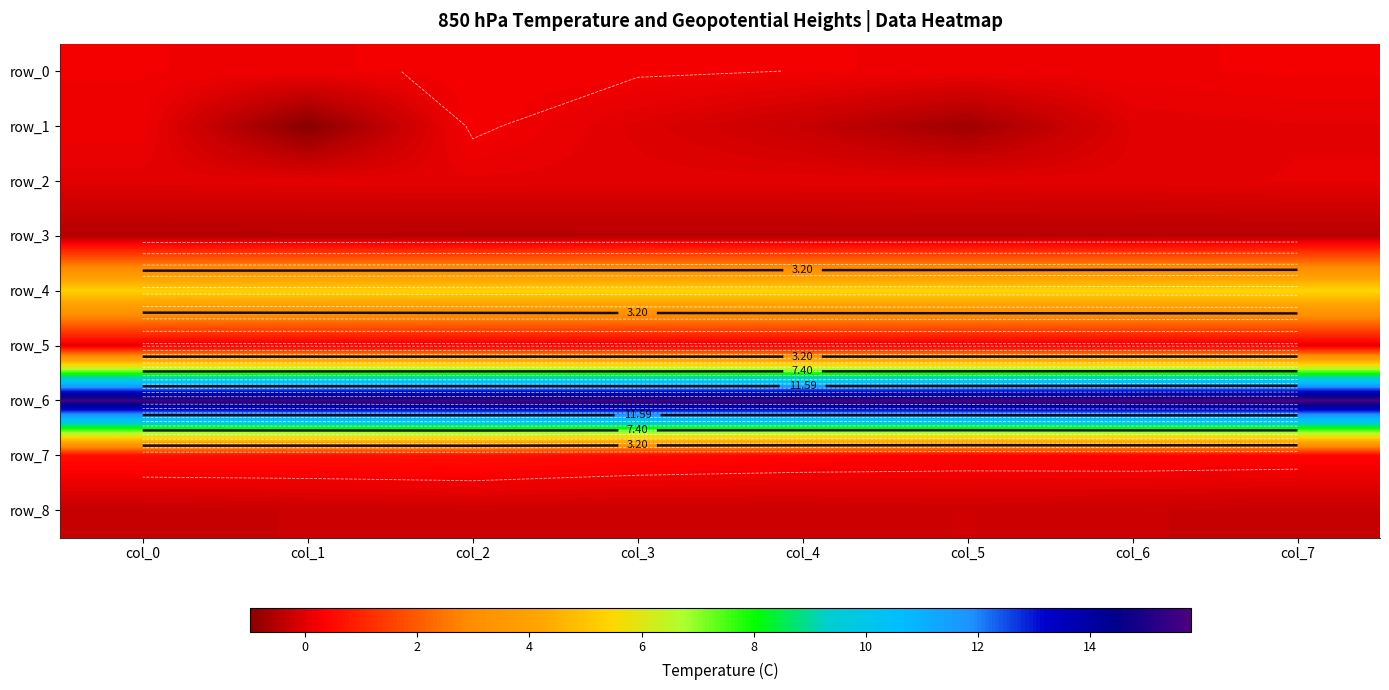

What is the difference between the highest and lowest values at col_7?

16.3